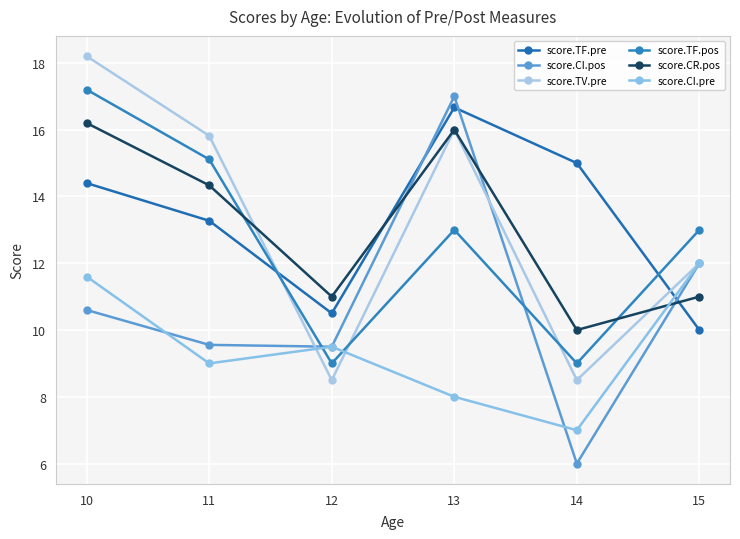

Between 13 and 15, which is larger?

13